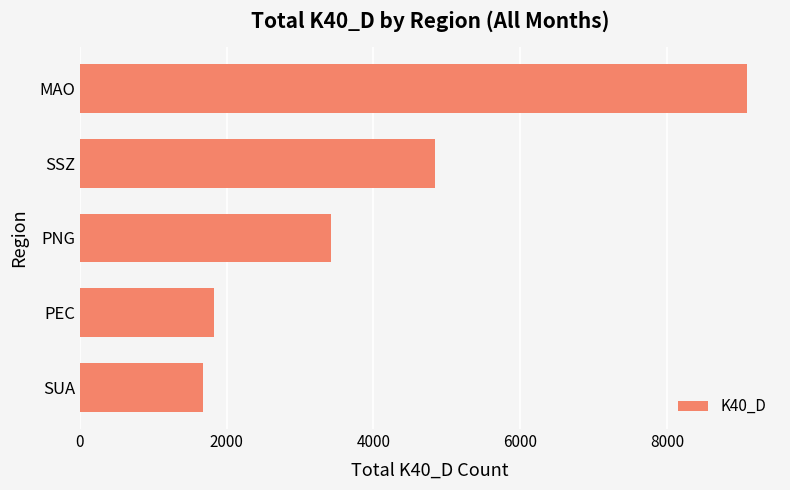

How many data points does each series have?

5